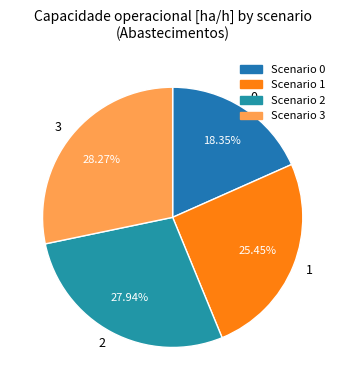

To the nearest percent, what portion does 2 represent?

28%